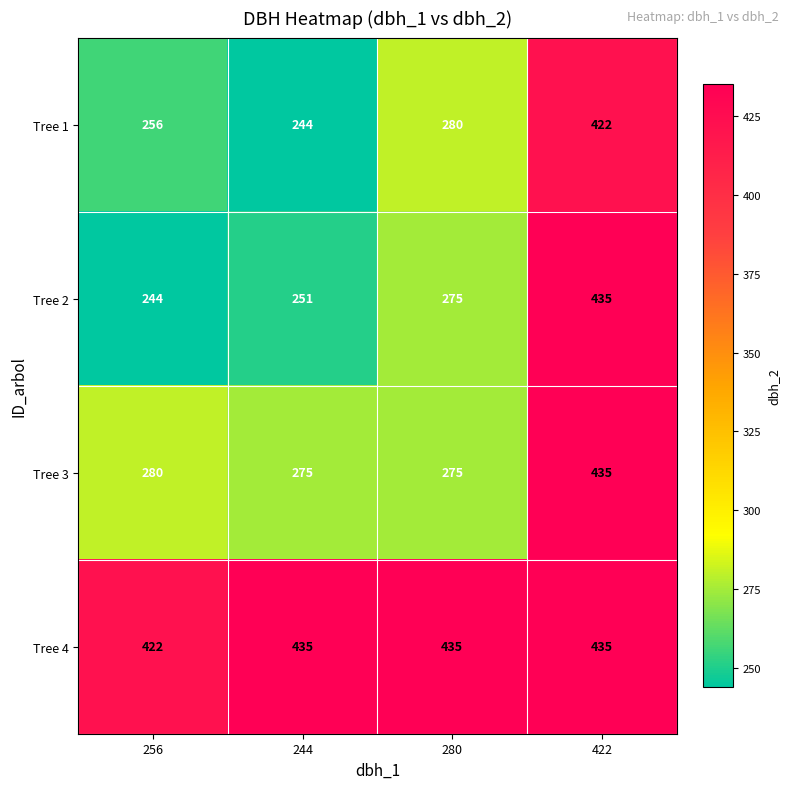

Which series has the widest spread of values?

Tree 2